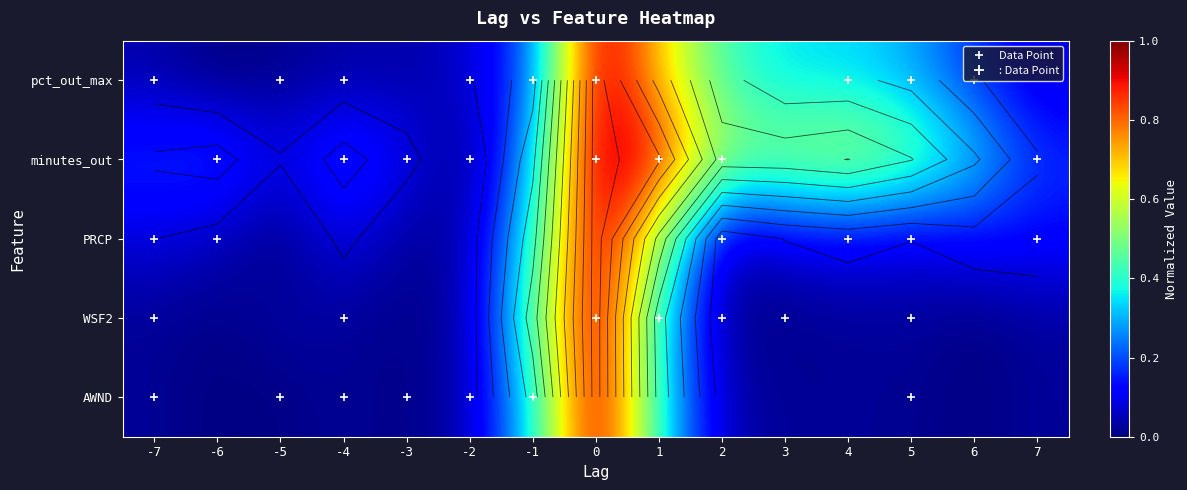

What value does the pct_out_max series have at 6?

0.2